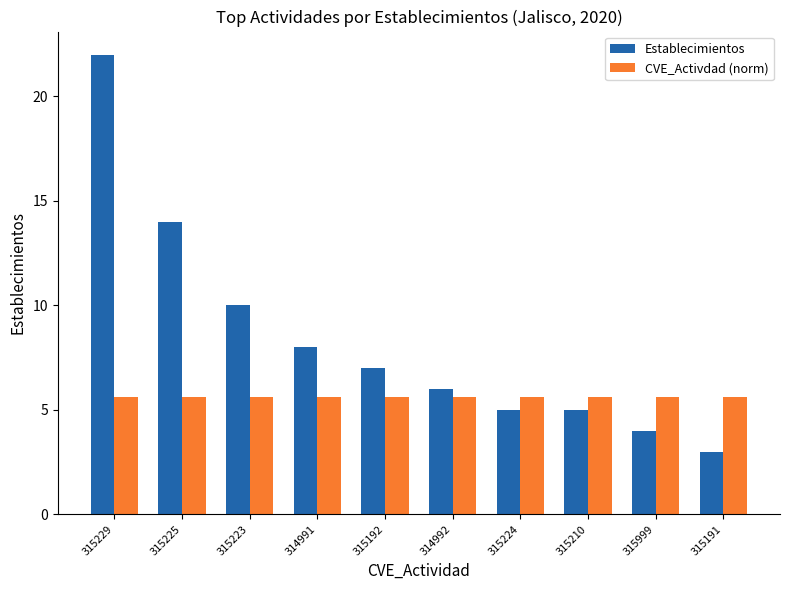

What are all the series names shown in the legend?

Establecimientos, CVE_Activdad (norm)